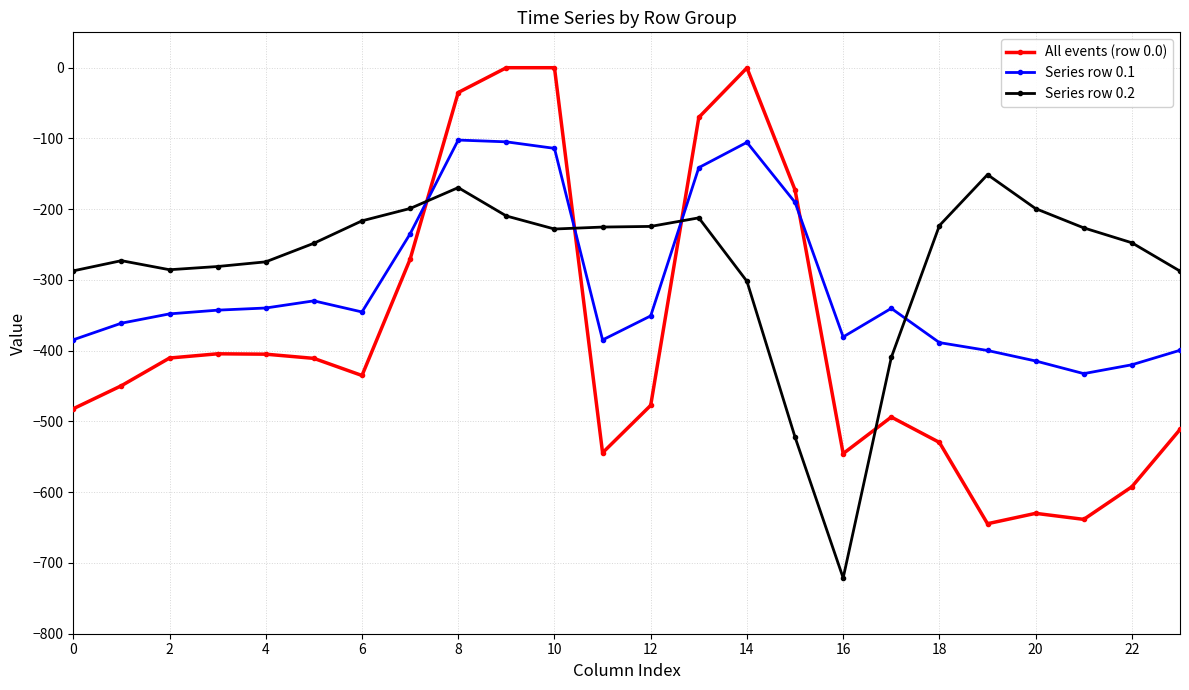

Which series ends up on top after the final intersection of Series row 0.1 and Series row 0.2?

Series row 0.2